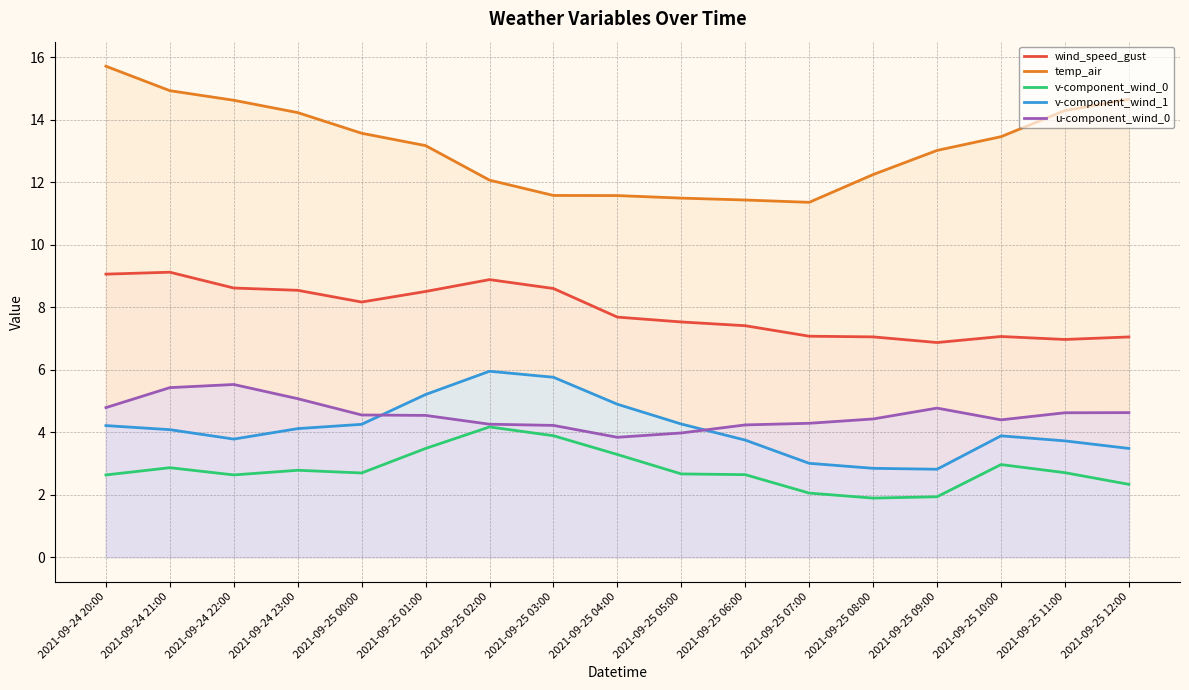

True or false: wind_speed_gust and v-component_wind_0 intersect in this chart.

False